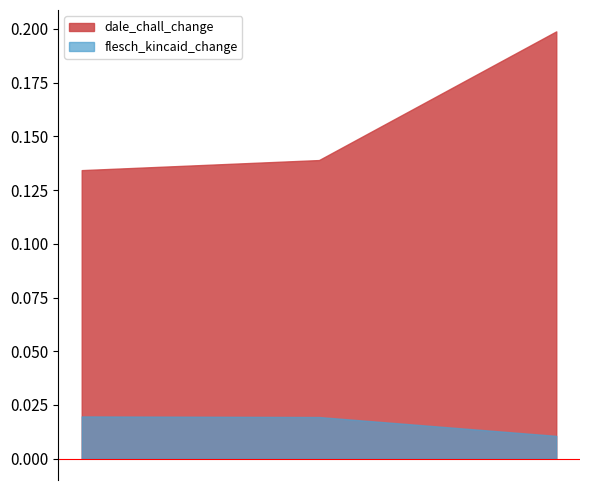

Count the dale_chall_change values in the range 0 to 1.

3